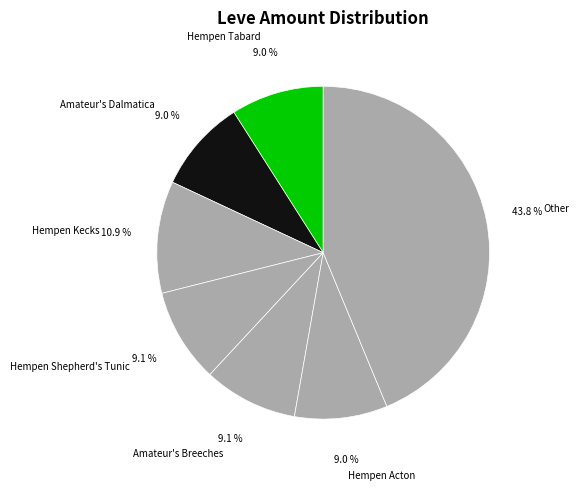

What is the largest slice in the pie chart?

Other